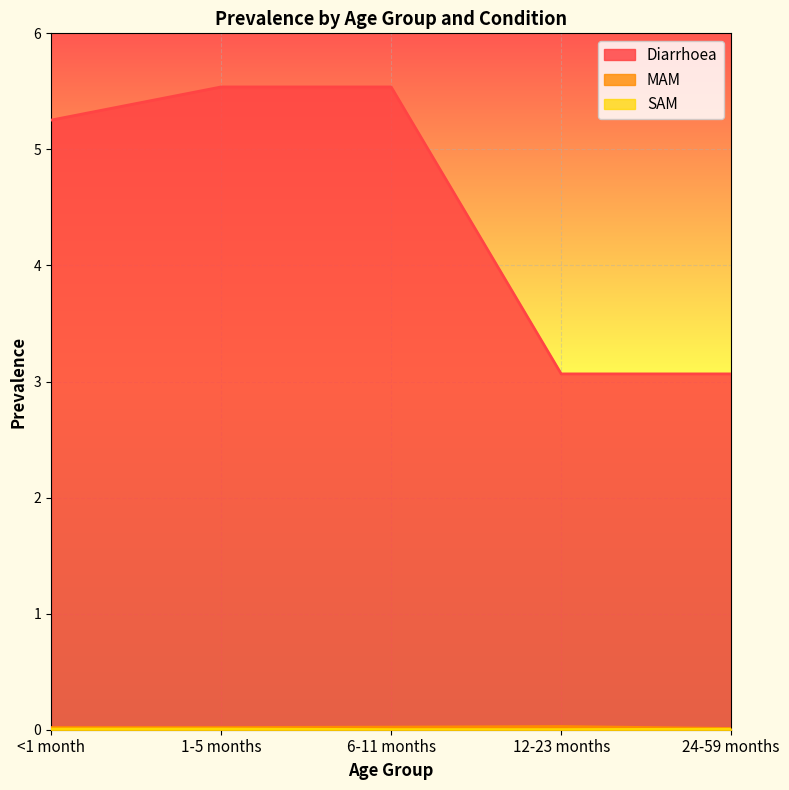

What is the lowest value of the Diarrhoea series?

3.1